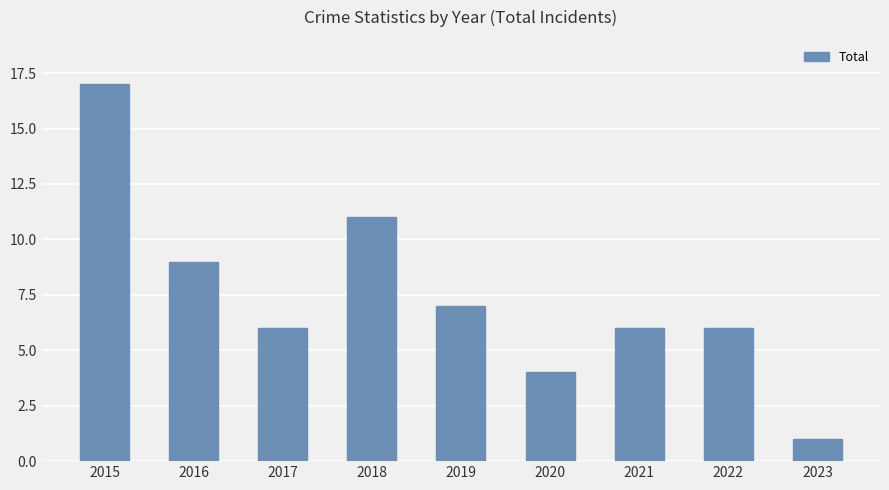

What is the change in value from 2016 to 2018?

+2